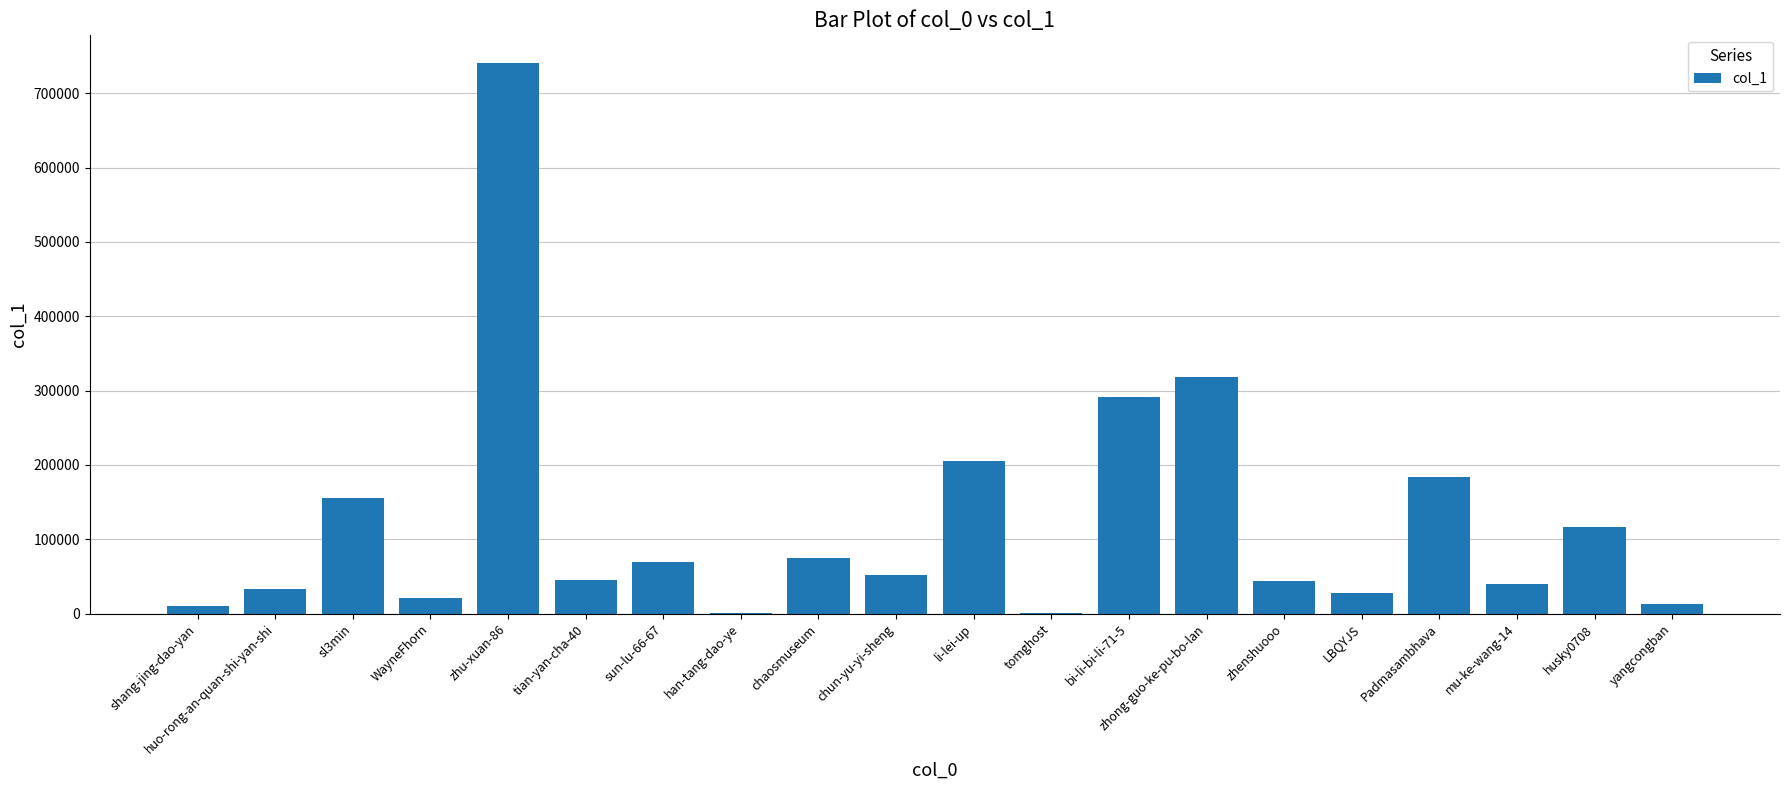

At which label is the value closest to 370868?

zhong-guo-ke-pu-bo-lan